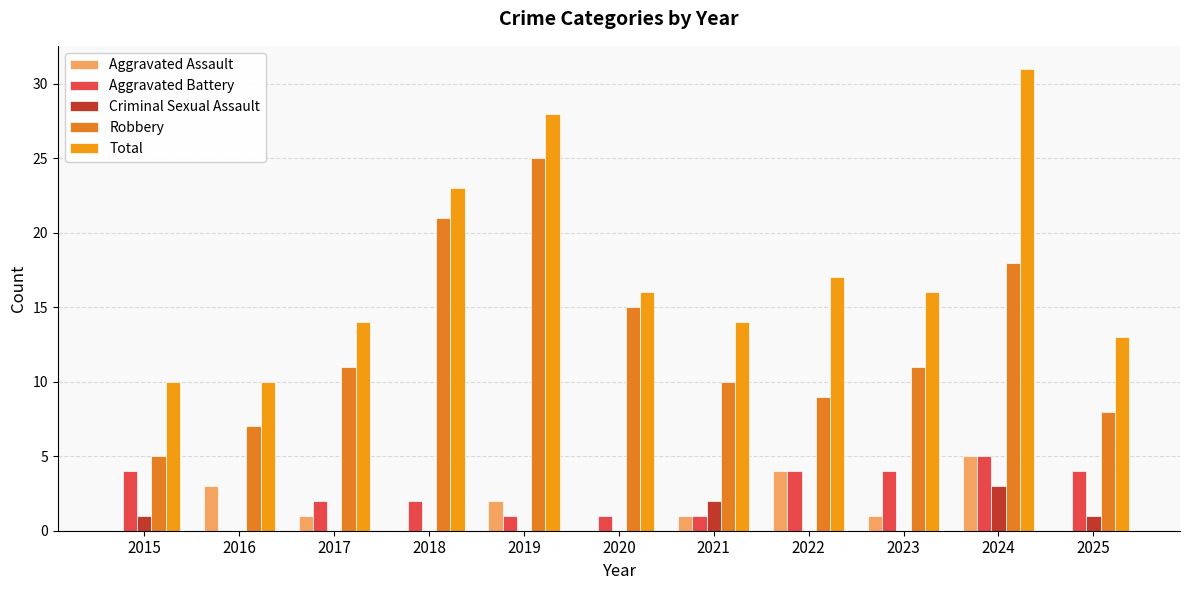

How many series are shown in this chart?

5